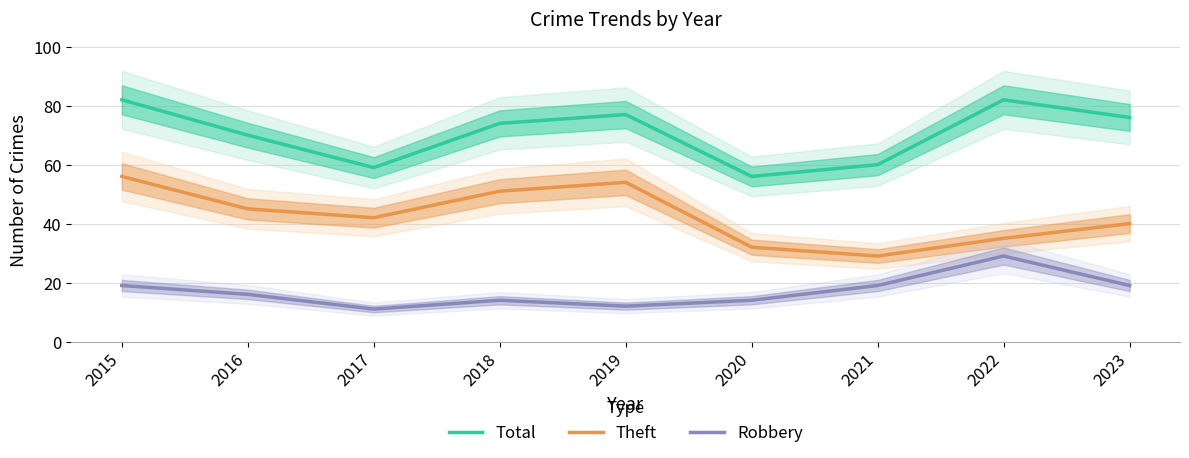

The value of Robbery at 2017 is 19. True or false?

False